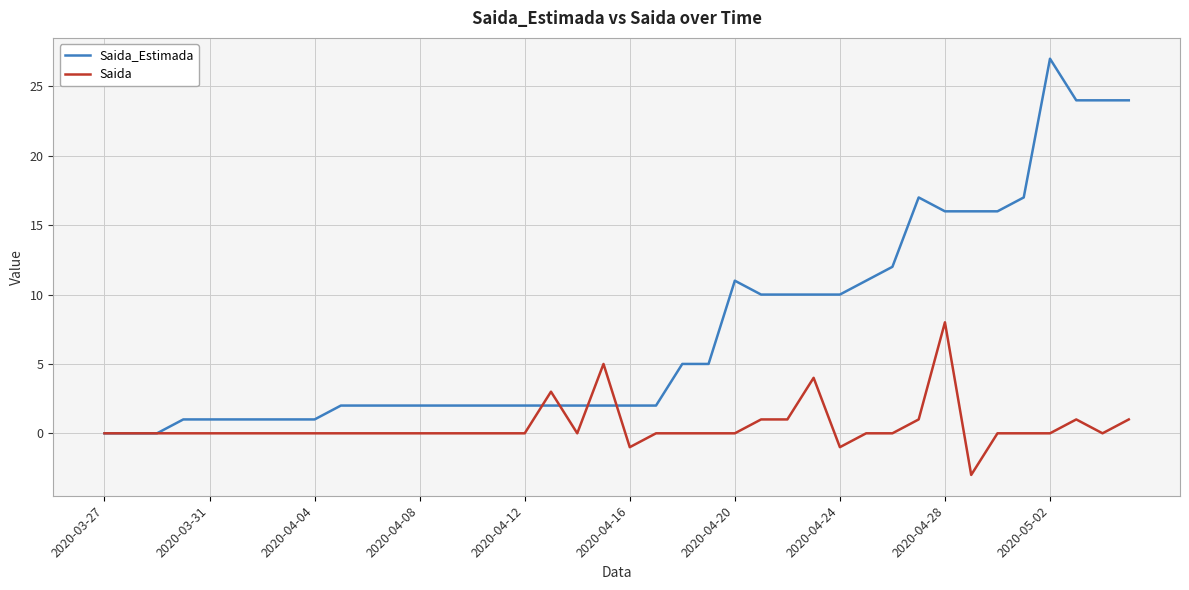

Rank the series by their maximum value, from lowest to highest.

Saida, Saida_Estimada